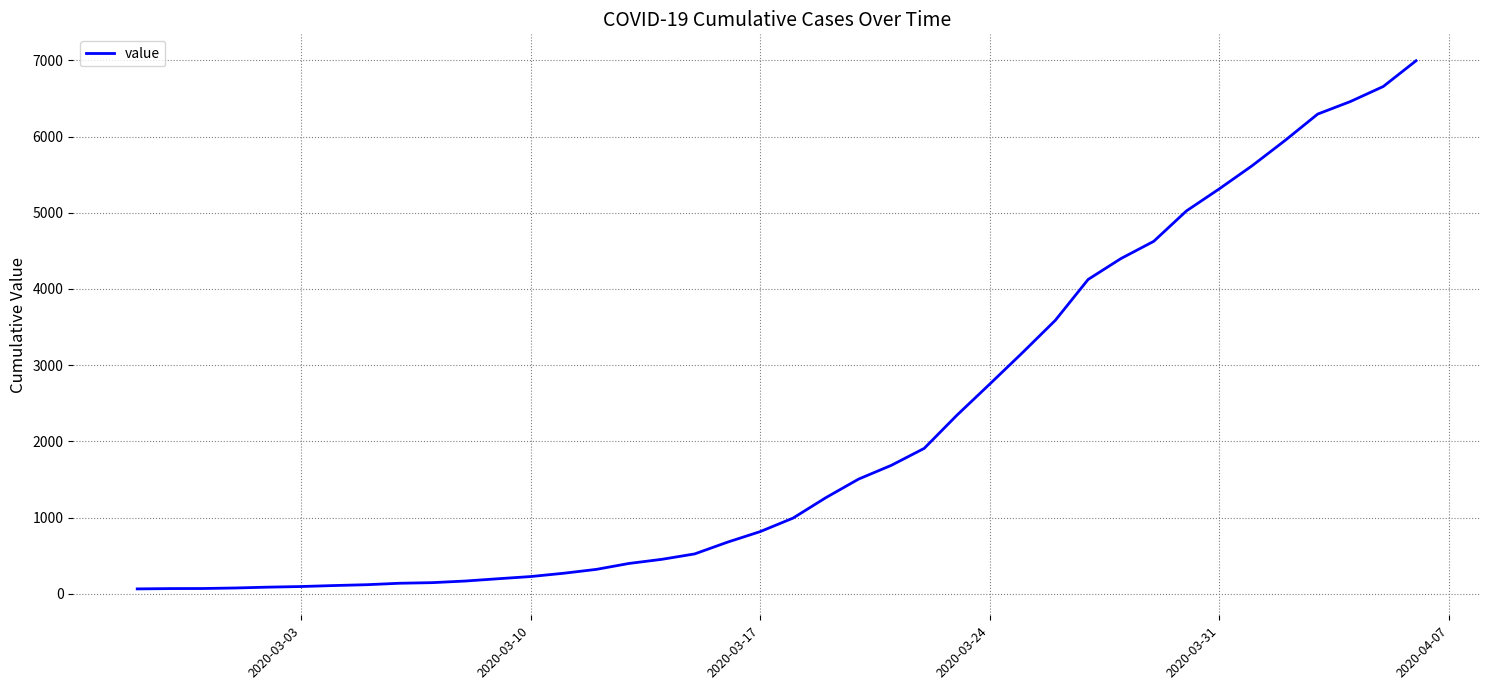

Does the chart display data point markers on the line(s)?

No